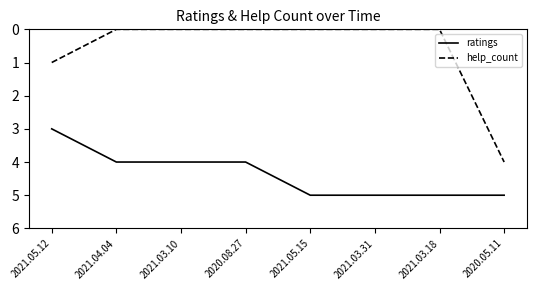

Is it true that help_count equals -3 at 2020.08.27?

False